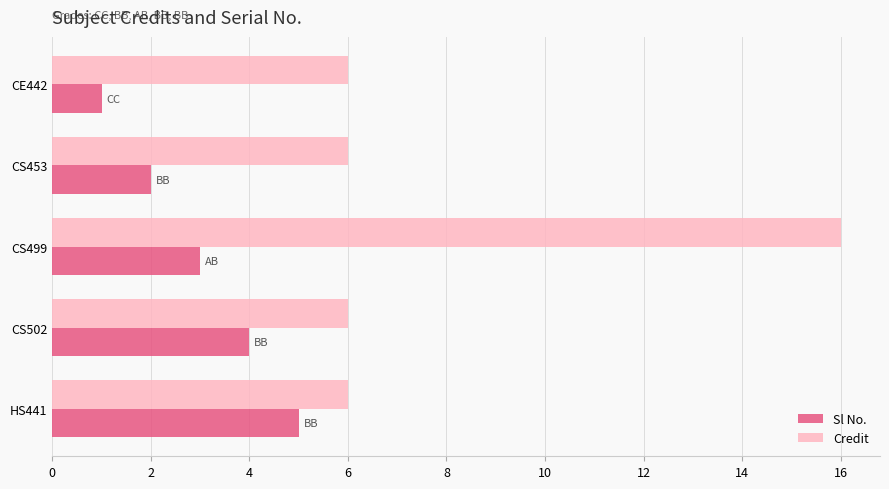

At which label does Sl No. reach its peak?

HS441